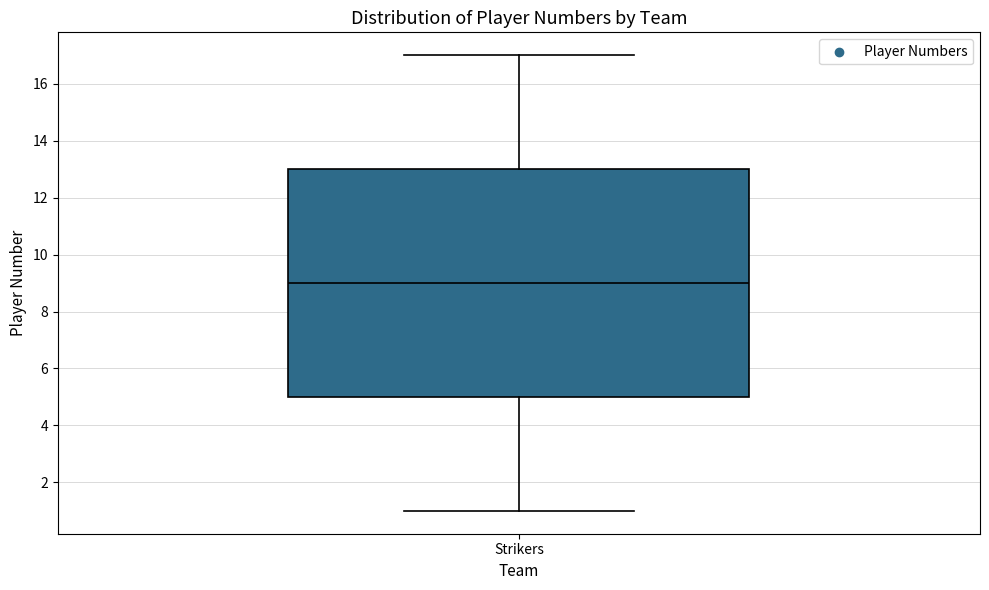

Transcribe this box plot: give where the median line is, the range the box spans, and where the two whiskers end, as read against the y-axis. The values are not printed on the chart, so give them approximately, as read against the axis.

median 9, box 5 to 13, whiskers 1 to 17